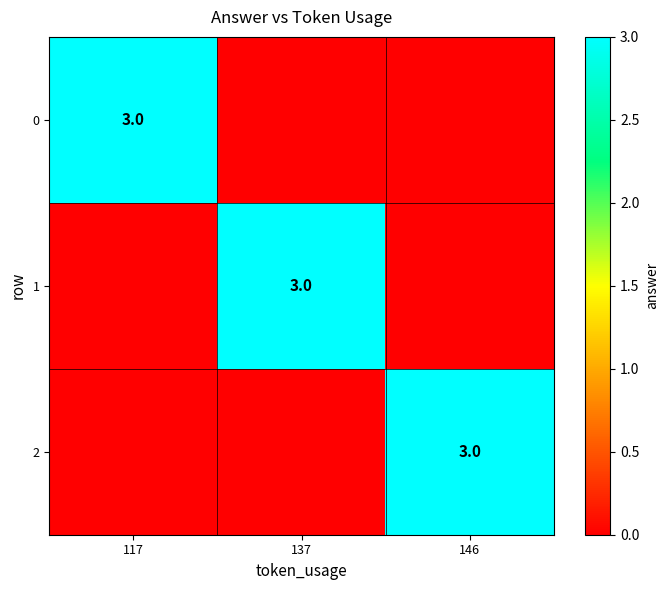

Is it true that 0 equals 2 at 117?

False